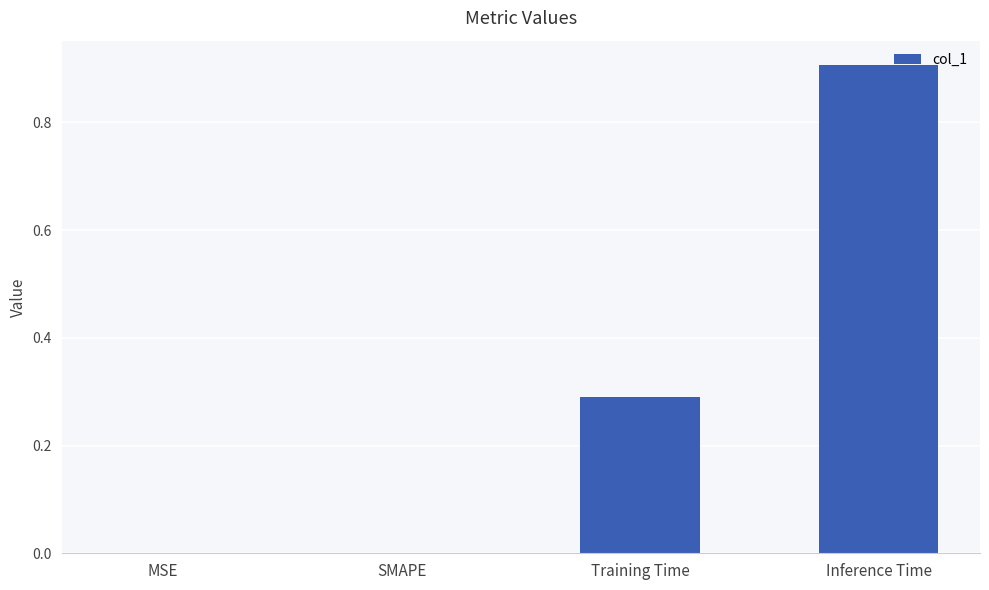

What is the sum of the values at Inference Time and Training Time?

1.2